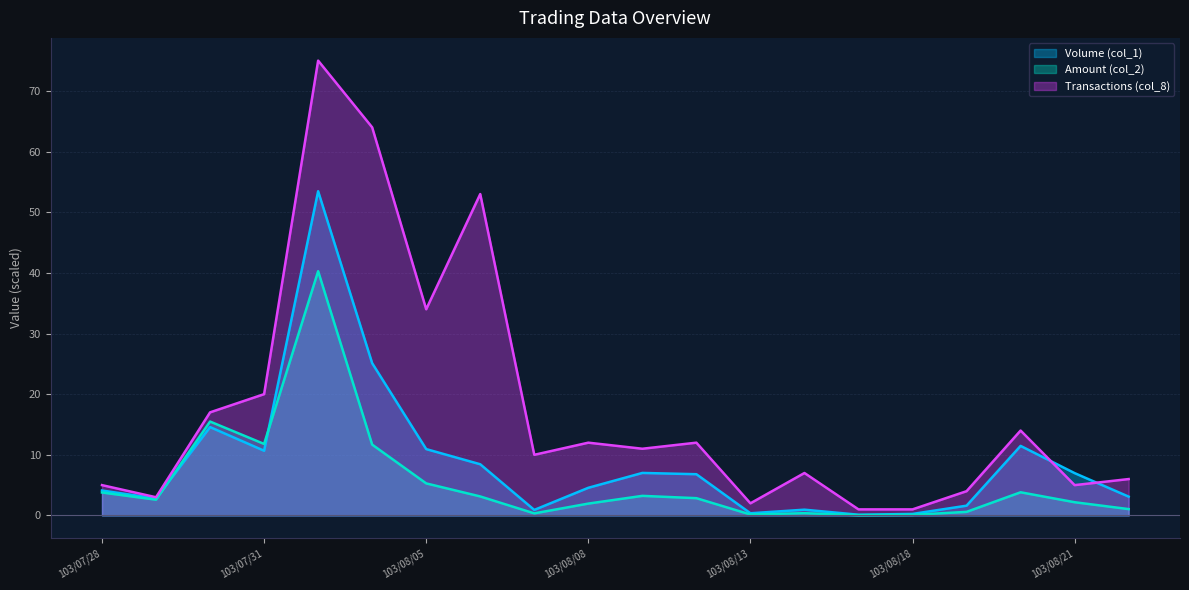

What is the value of the Transactions (col_8) point at the 5th from the left?

75.0